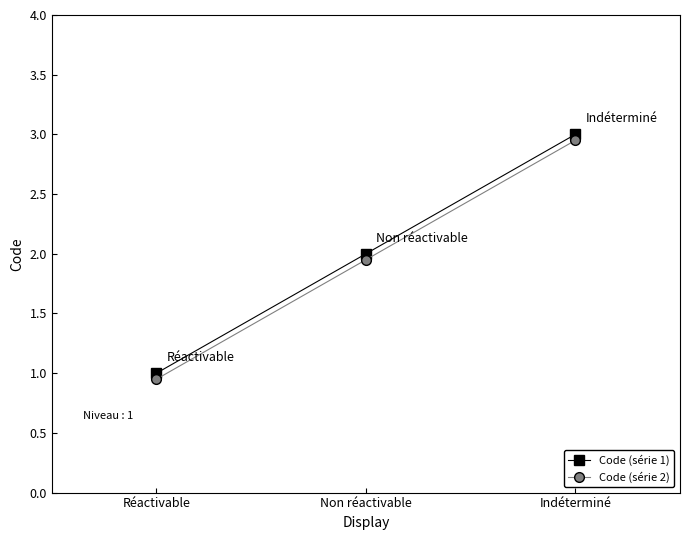

How many values in the Code (série 2) series are below 1?

1